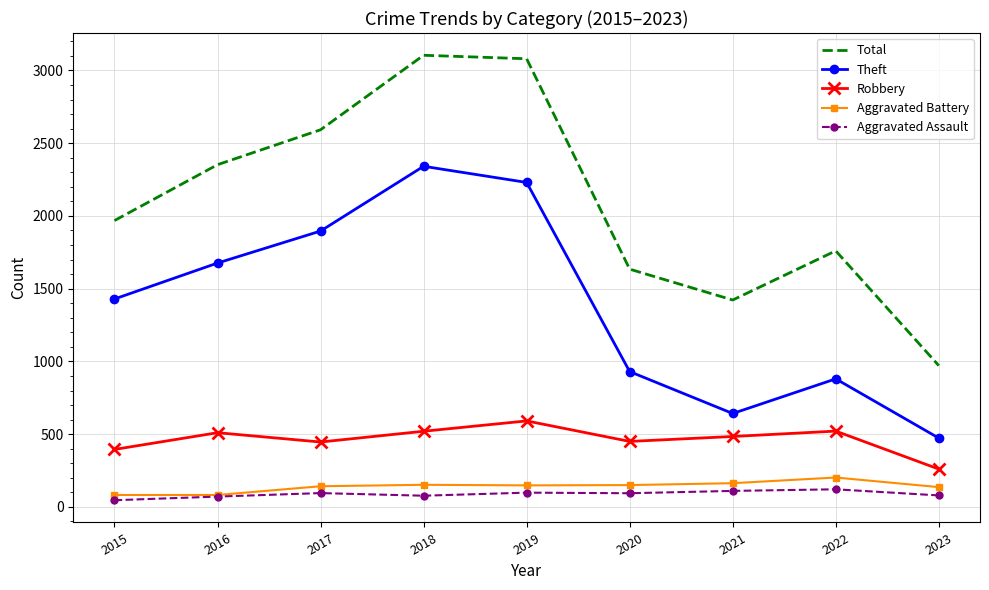

Which category has the lowest value in the Total series?

2023